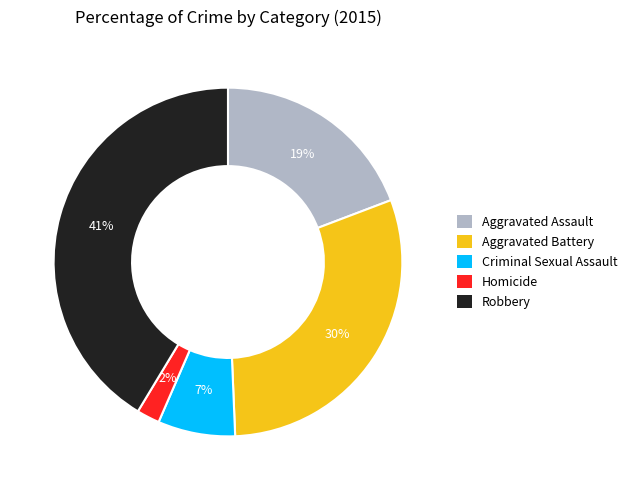

Which has a higher value, Robbery or Criminal Sexual Assault?

Robbery